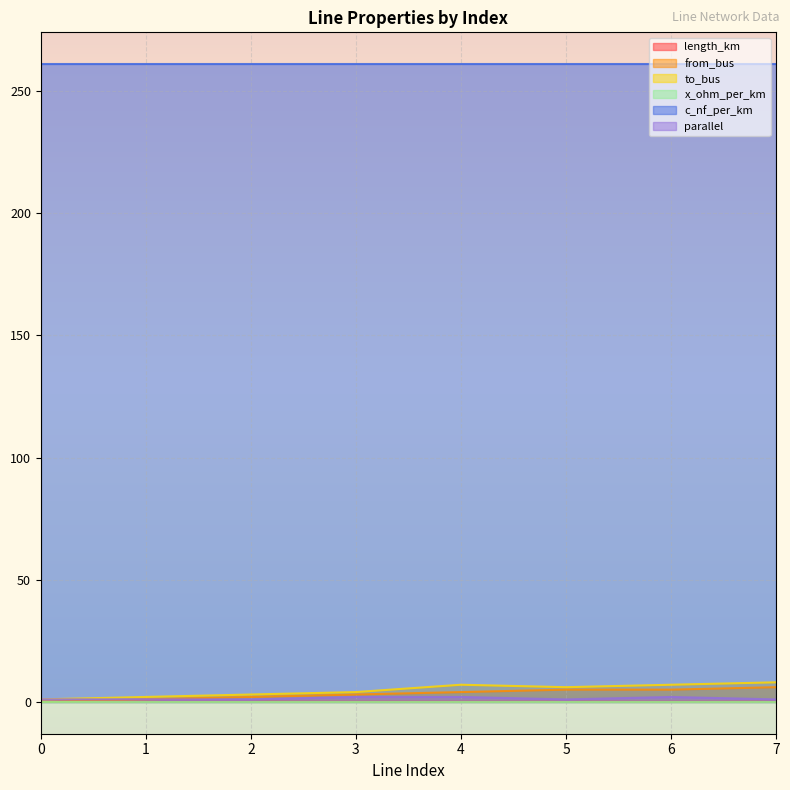

What is the greatest value displayed?

261.0